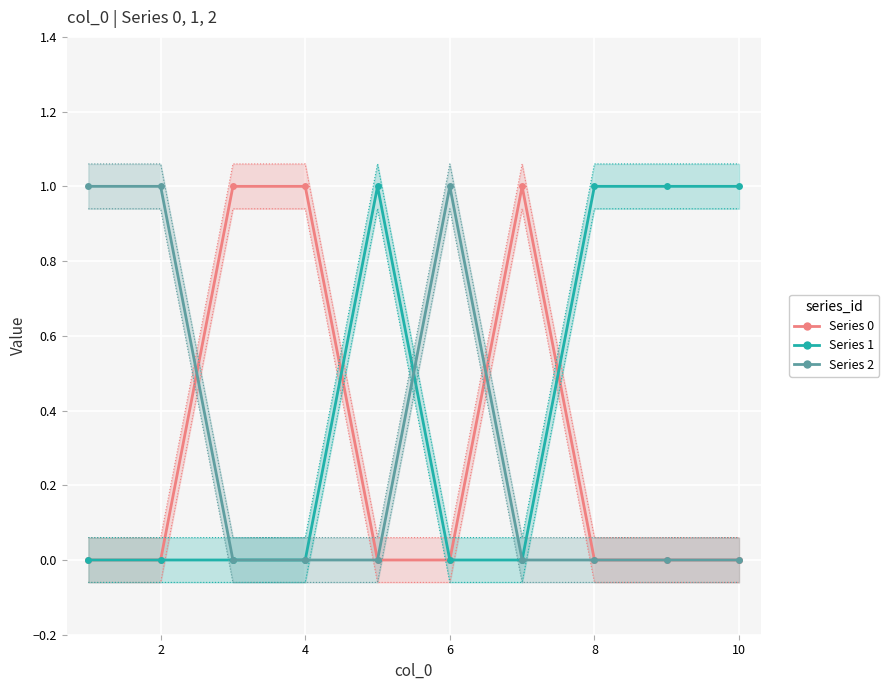

Is it true that Series 1 equals 1 at 8?

True